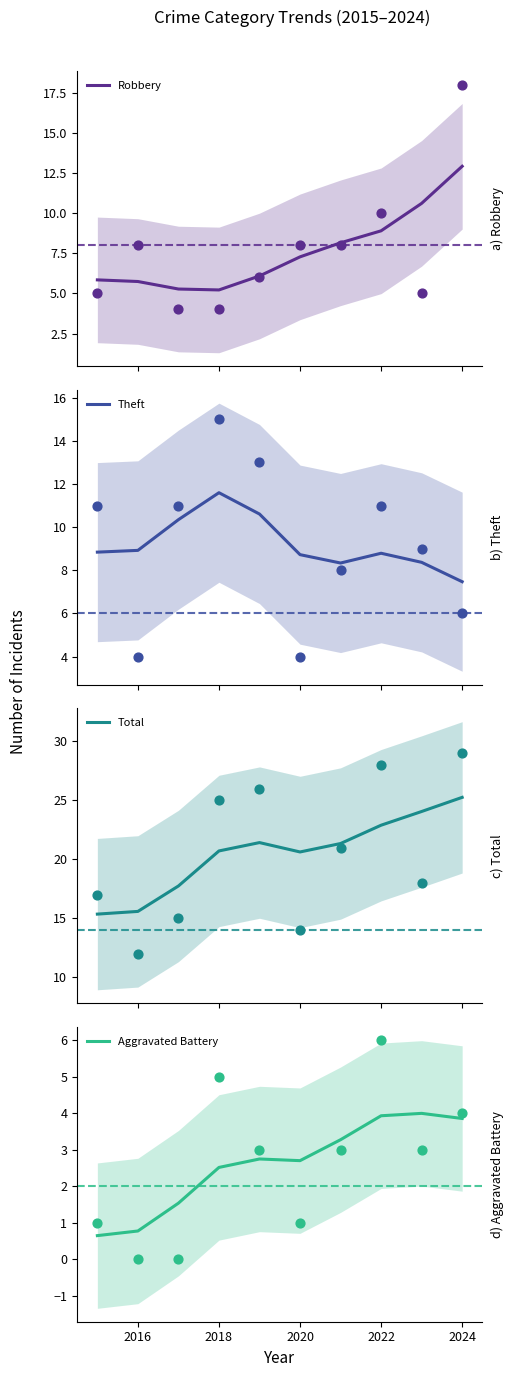

True or false: Aggravated Battery has a value of 0.8 at 2016.

True